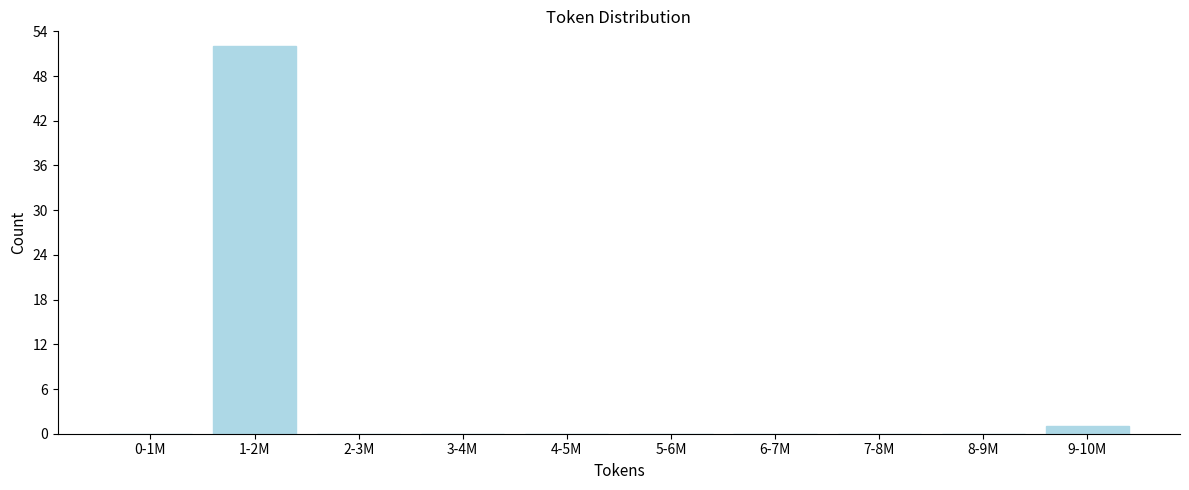

Reading left to right, transcribe all the data shown in this chart.

0-1M=0	1-2M=52	2-3M=0	3-4M=0	4-5M=0	5-6M=0	6-7M=0	7-8M=0	8-9M=0	9-10M=1